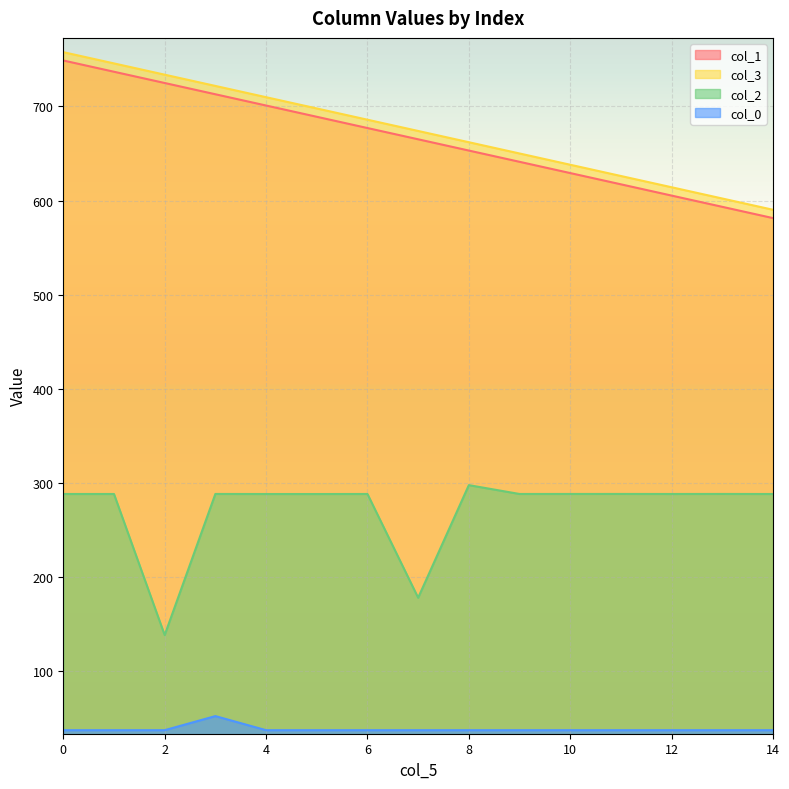

What is the value of the col_0 point at the 13th from the left?

37.6